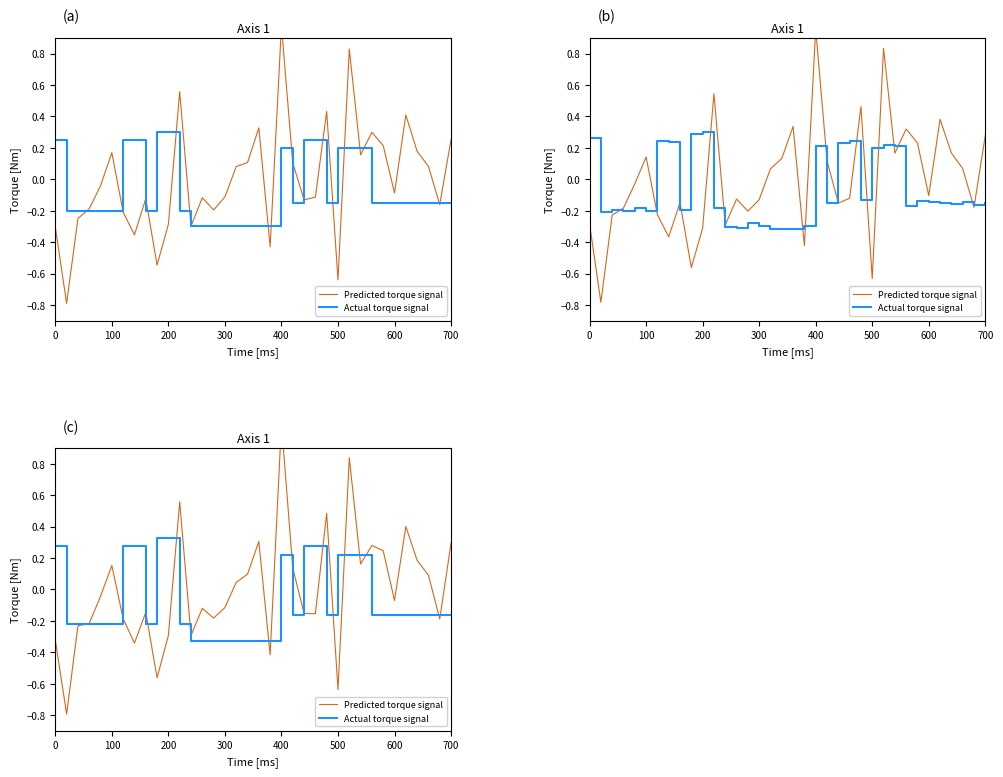

How many values in the Predicted torque signal series exceed 0?

16